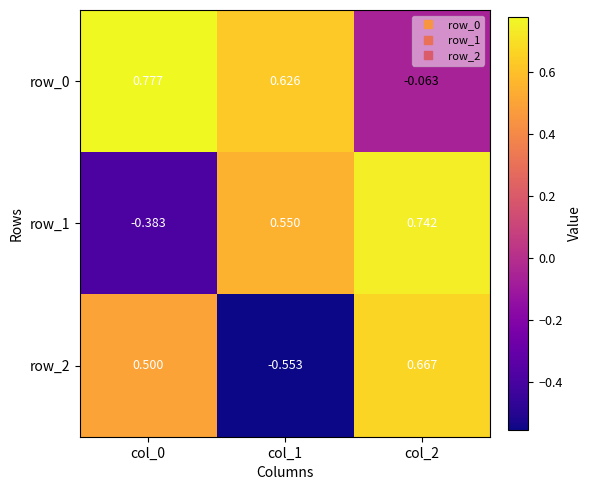

Is the value of row_0 at col_1 greater than the value of row_2 at col_0?

Yes